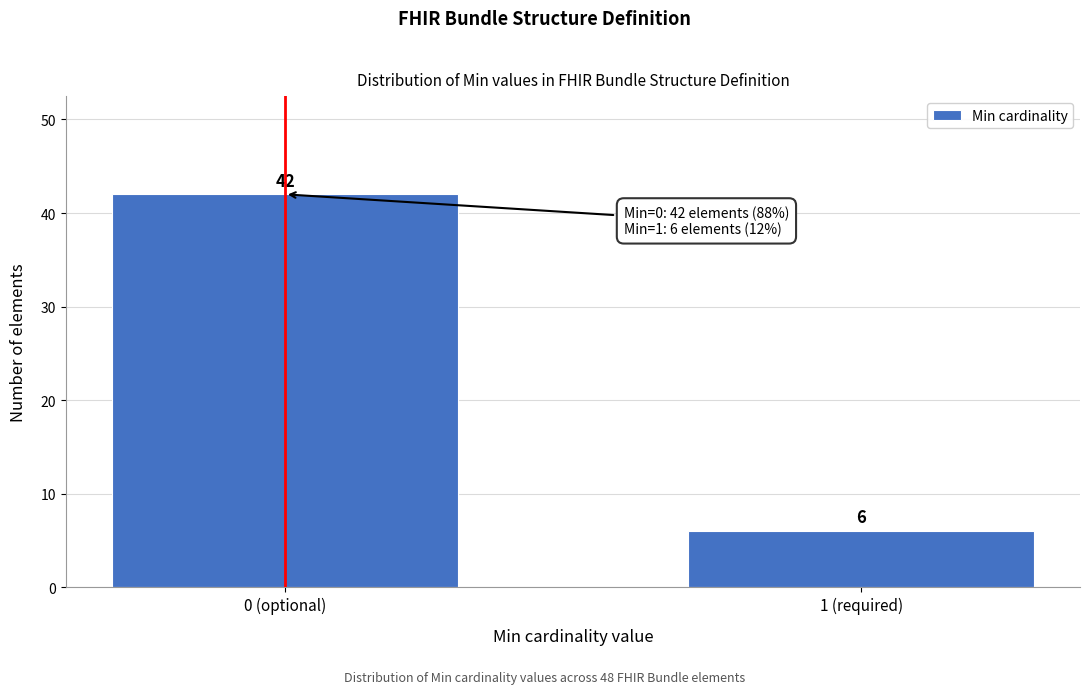

Reading left to right, list all the values displayed in this chart.

42	6